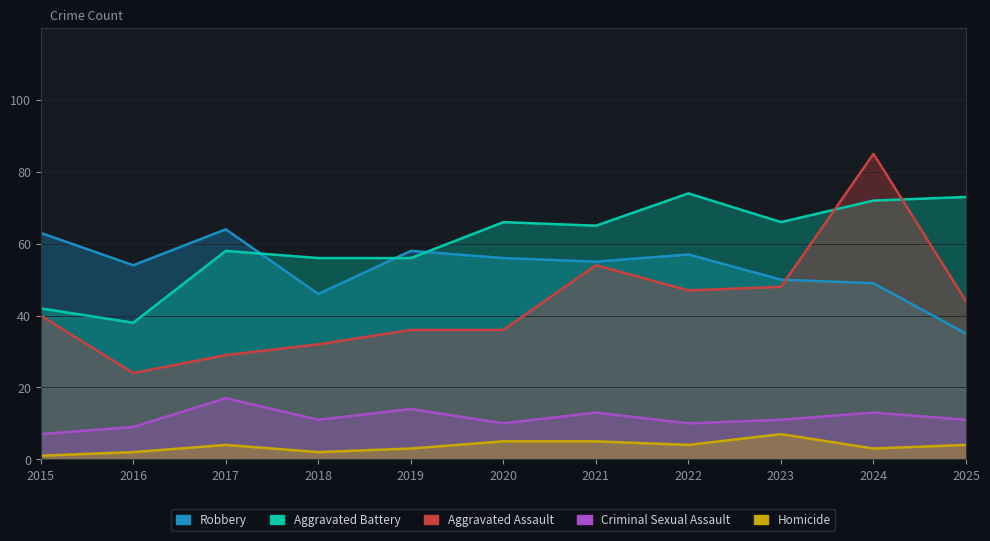

At 2022, list the series in order from largest to smallest.

Aggravated Battery, Robbery, Aggravated Assault, Criminal Sexual Assault, Homicide